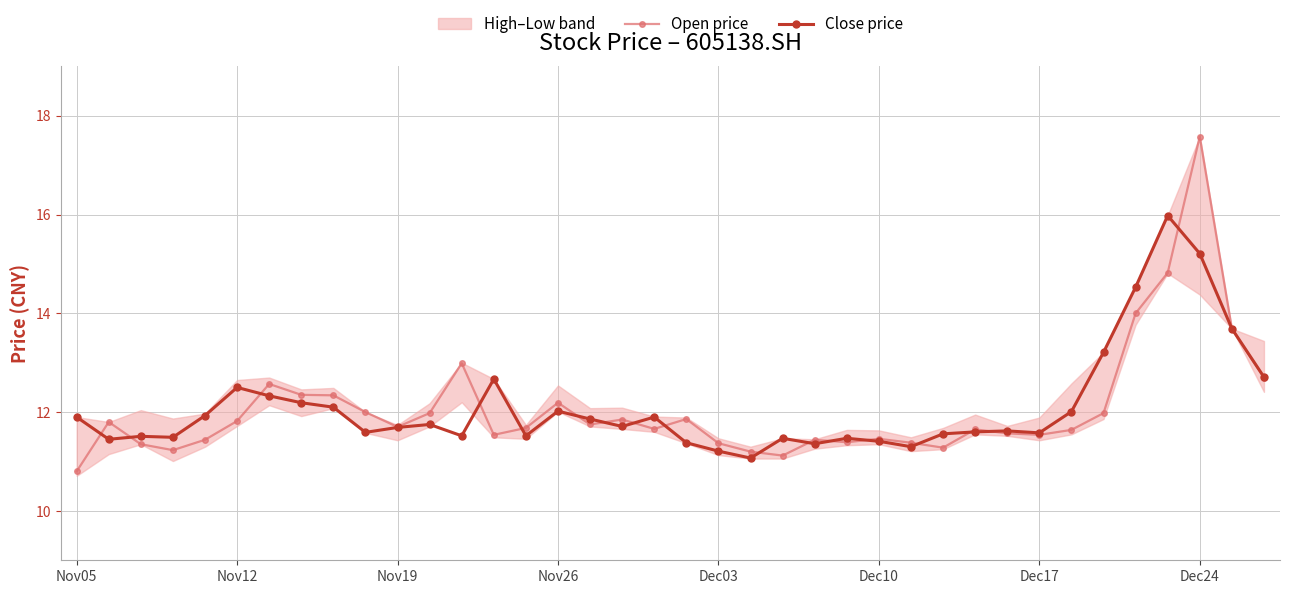

How many times do Close price and Open price cross each other?

17